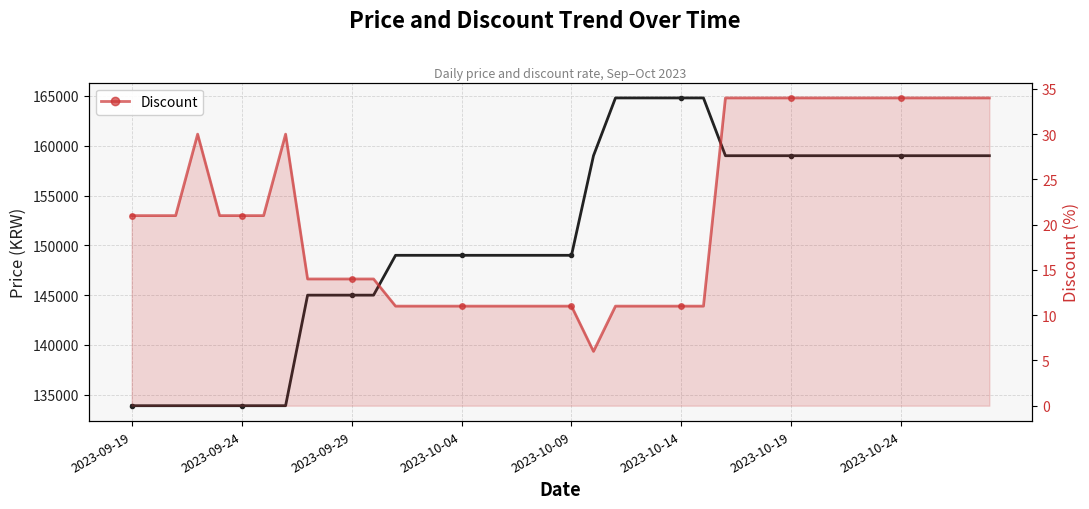

True or false: Price has a value of 203420 at 16.

False